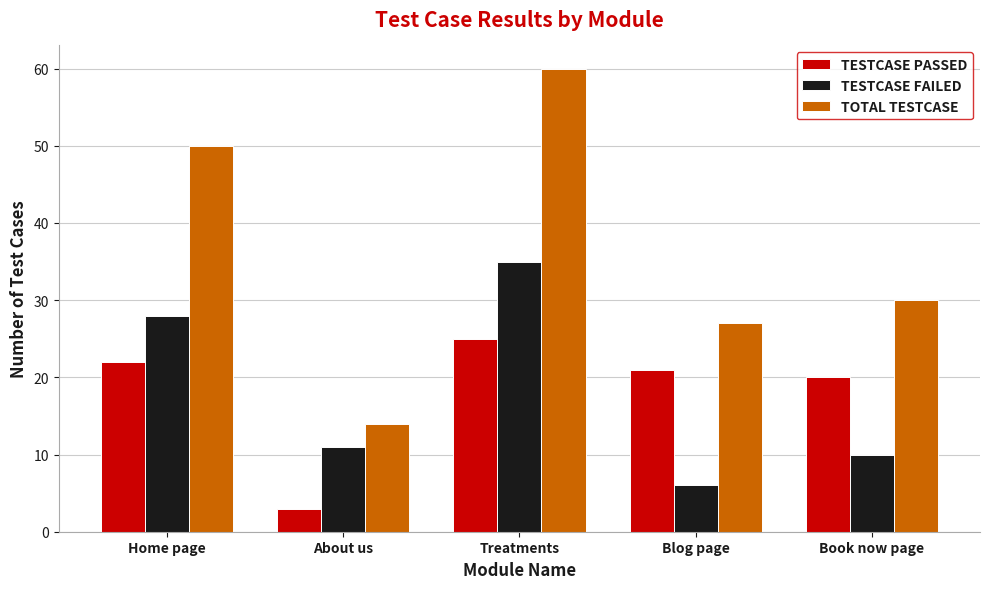

Between Home page and About us, which series saw the biggest shift?

TOTAL TESTCASE